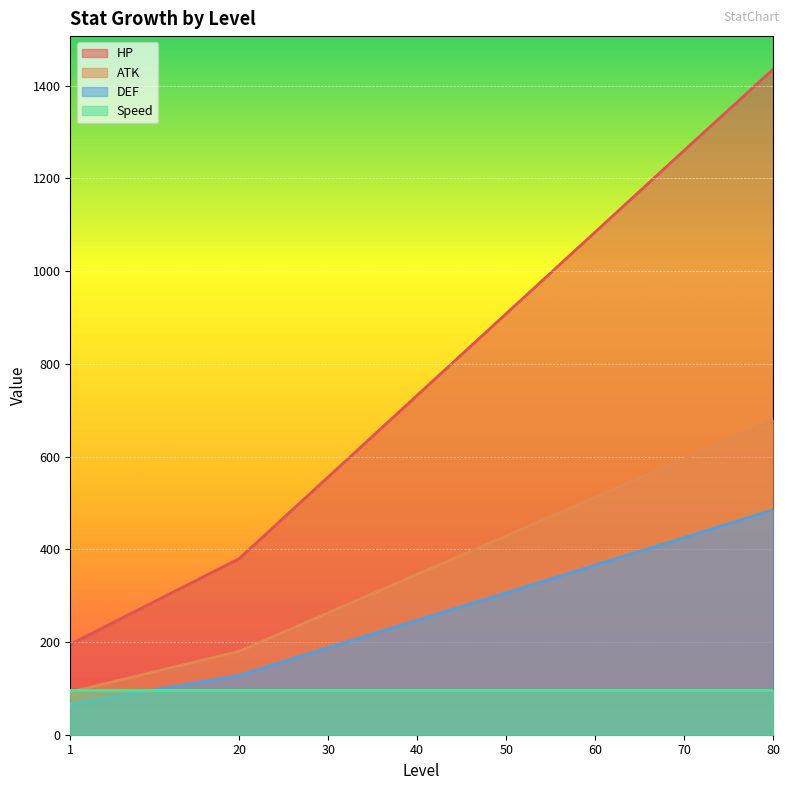

What is the difference between the maximum and minimum values in the ATK series?

587